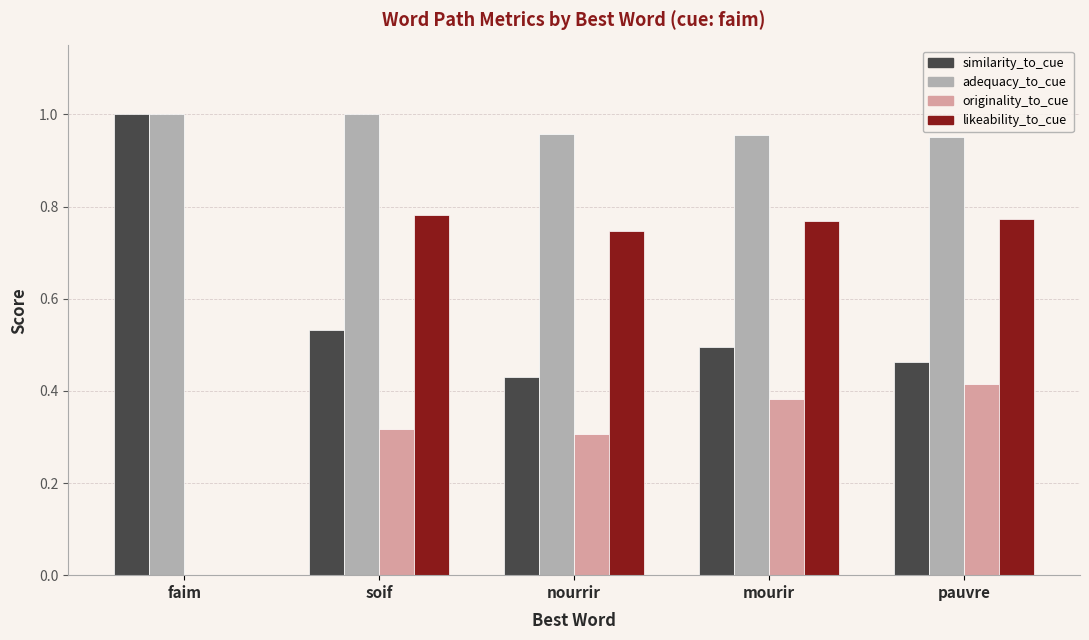

Which series has the largest total across all categories?

adequacy_to_cue